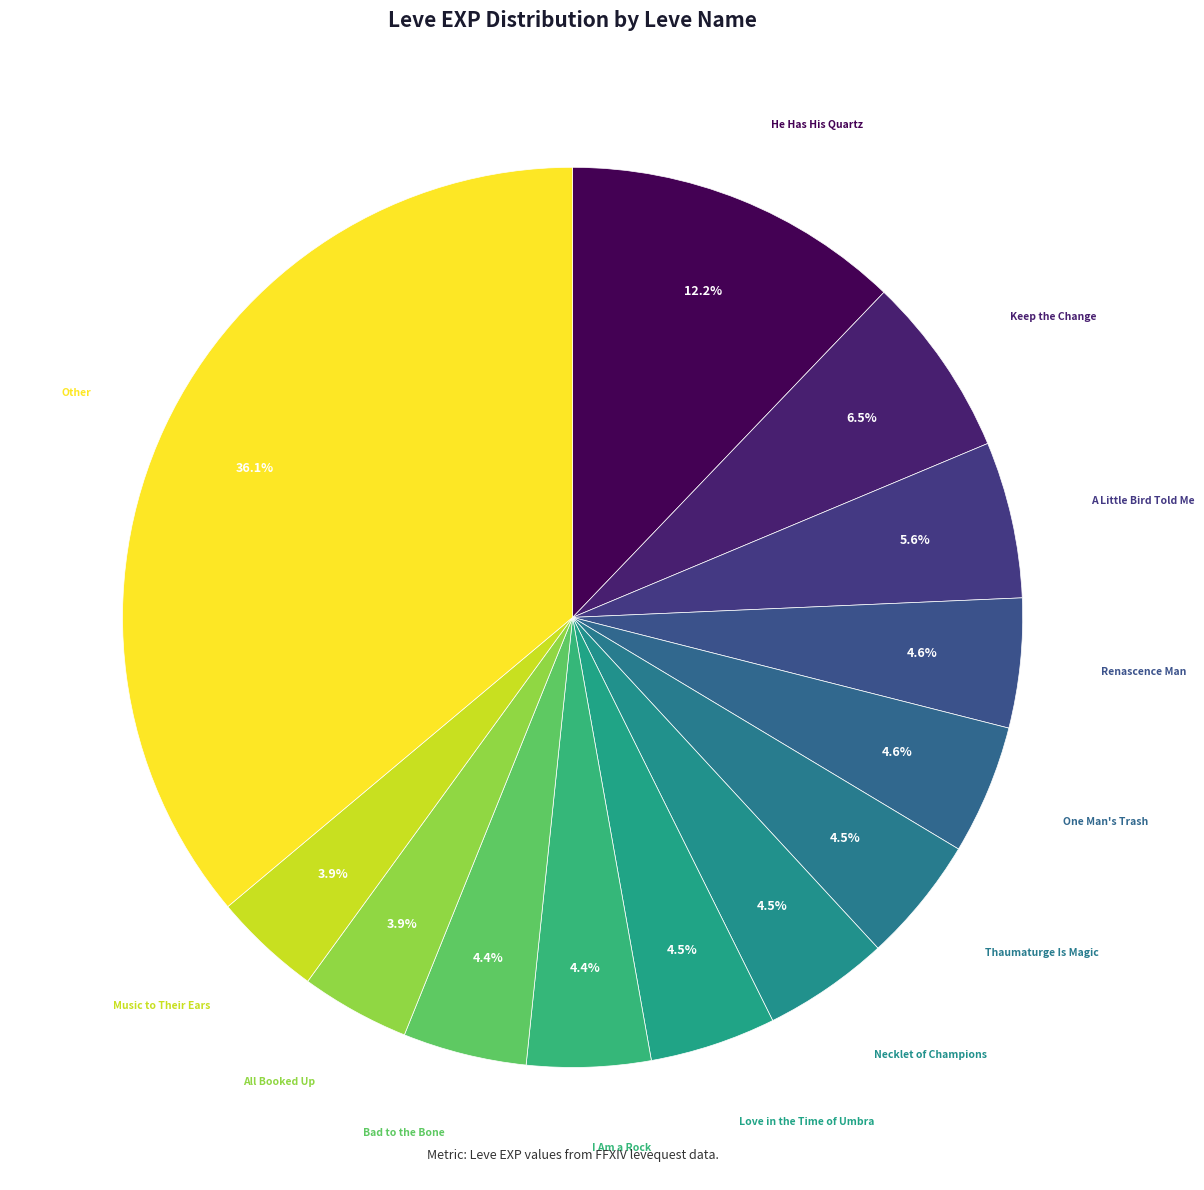

What is the largest slice in the pie chart?

He Has His Quartz